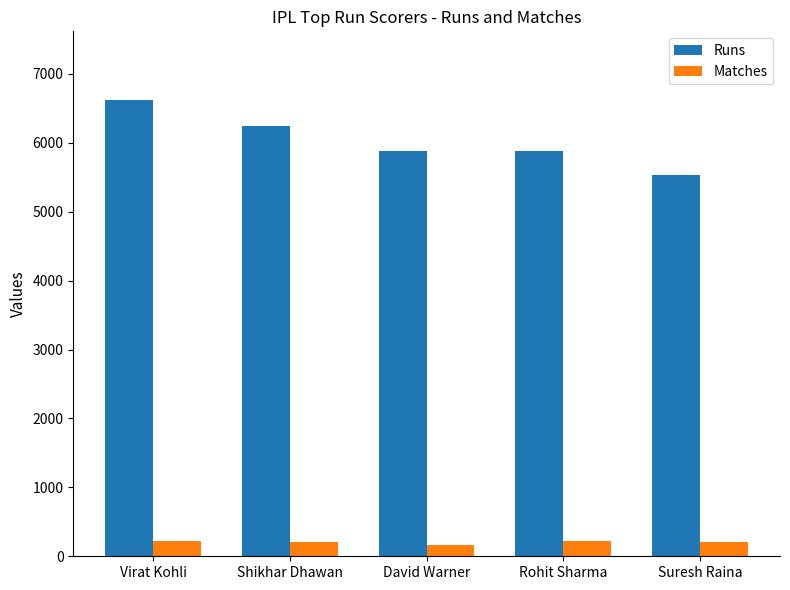

Between Virat Kohli and Suresh Raina, which series saw the biggest shift?

Runs